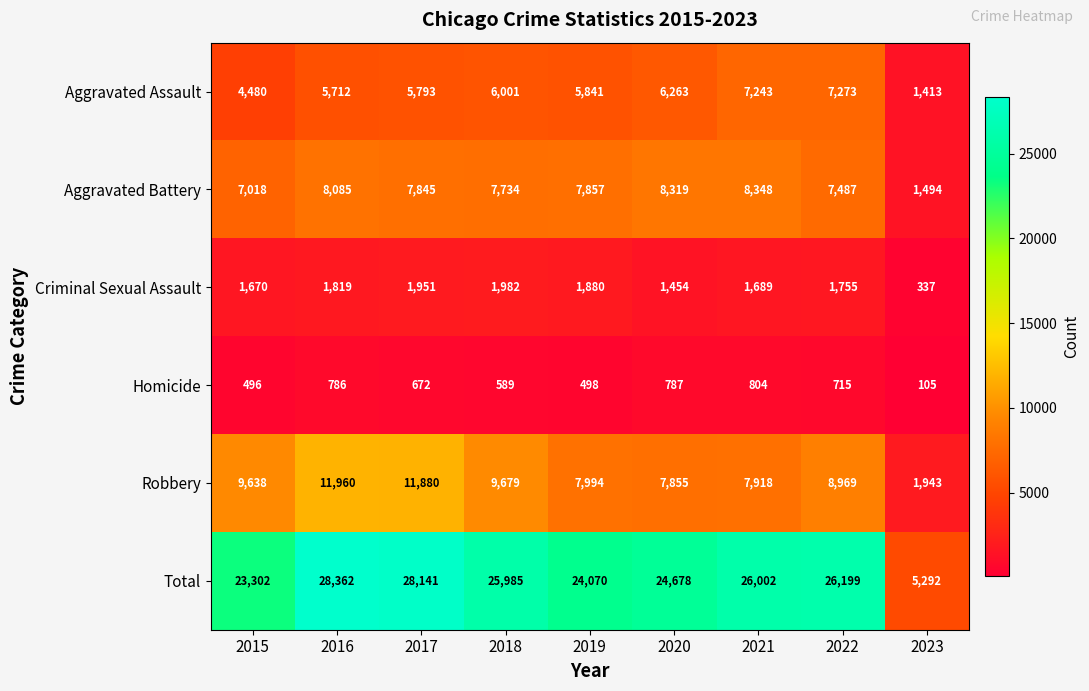

True or false: Homicide has a value of 890 at 2017.

False